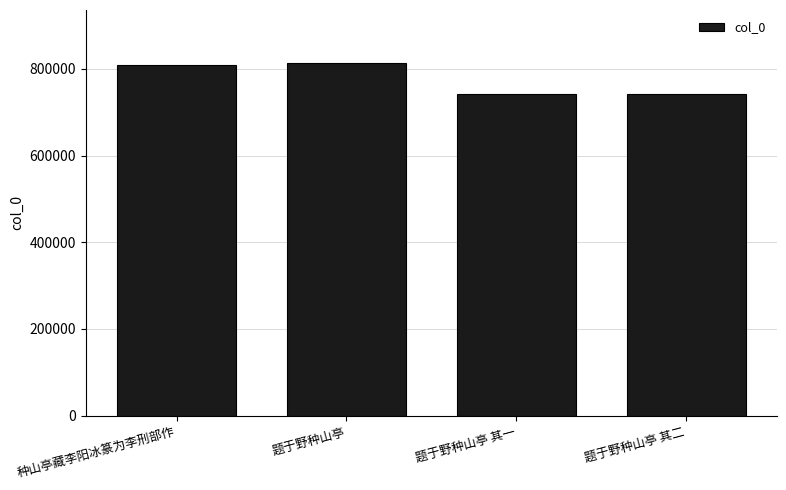

What value does the data have at 种山亭藏李阳冰篆为李刑部作?

808747